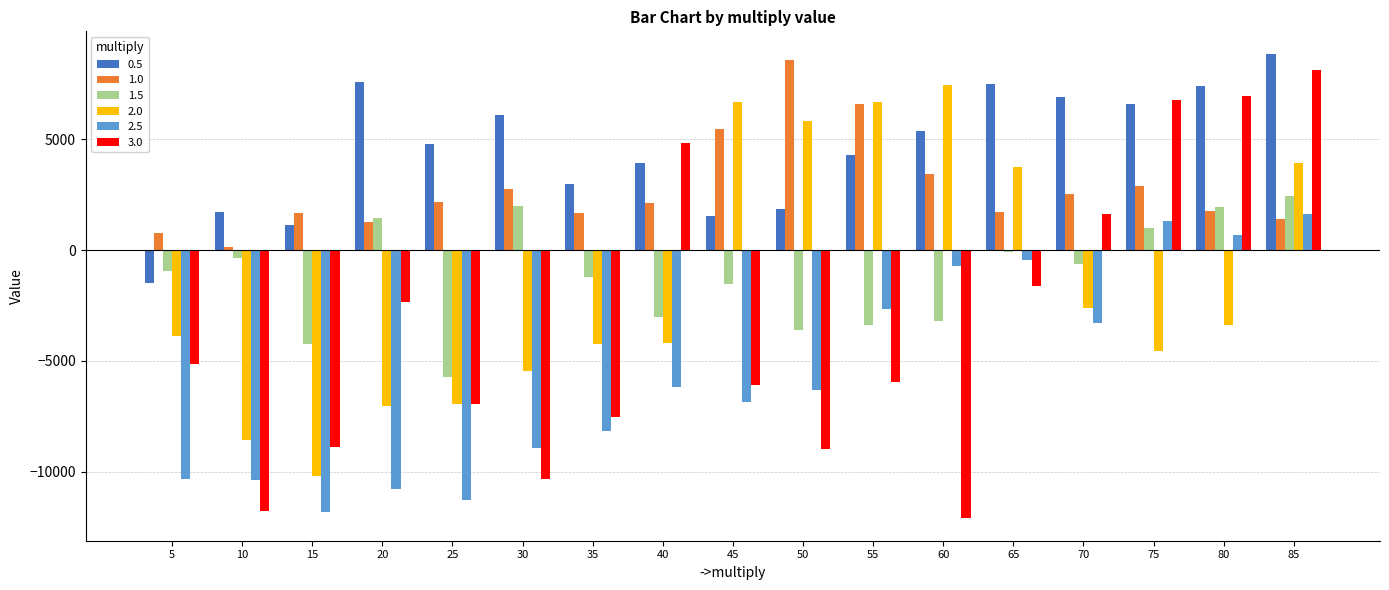

How many distinct data groups are displayed?

6